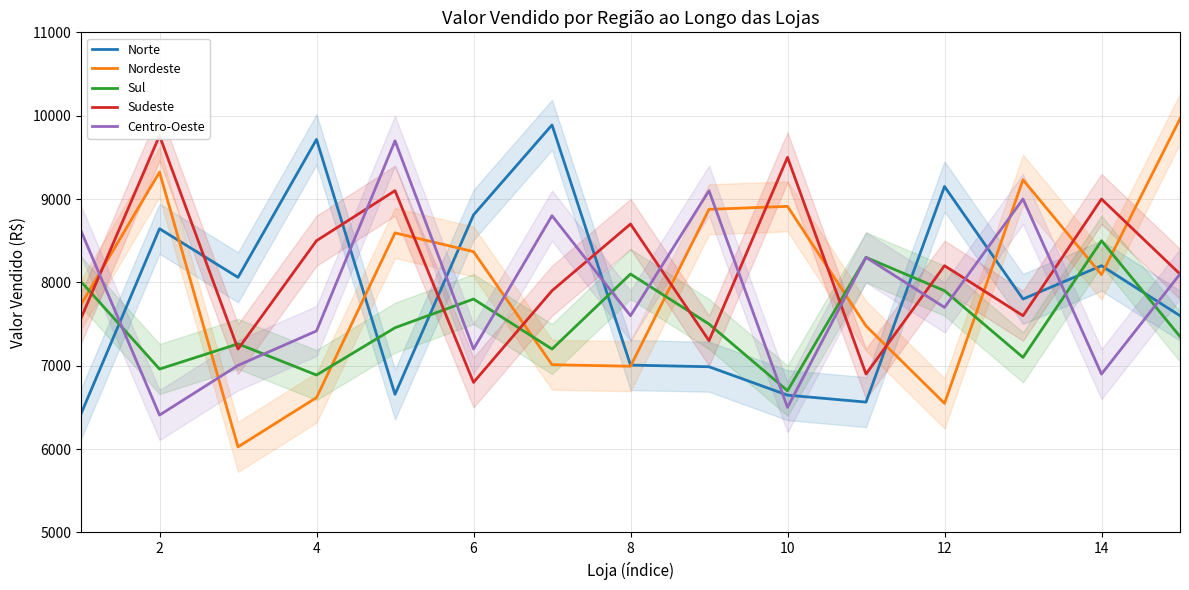

What is the highest value of the Nordeste series?

9961.9